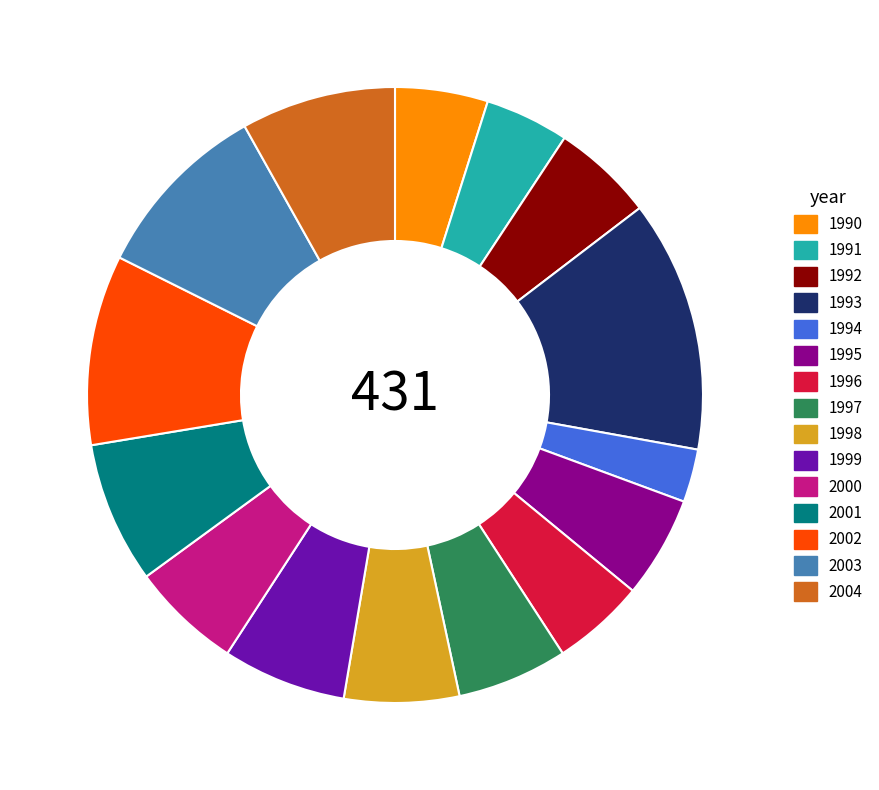

How many segments does this pie chart have?

15